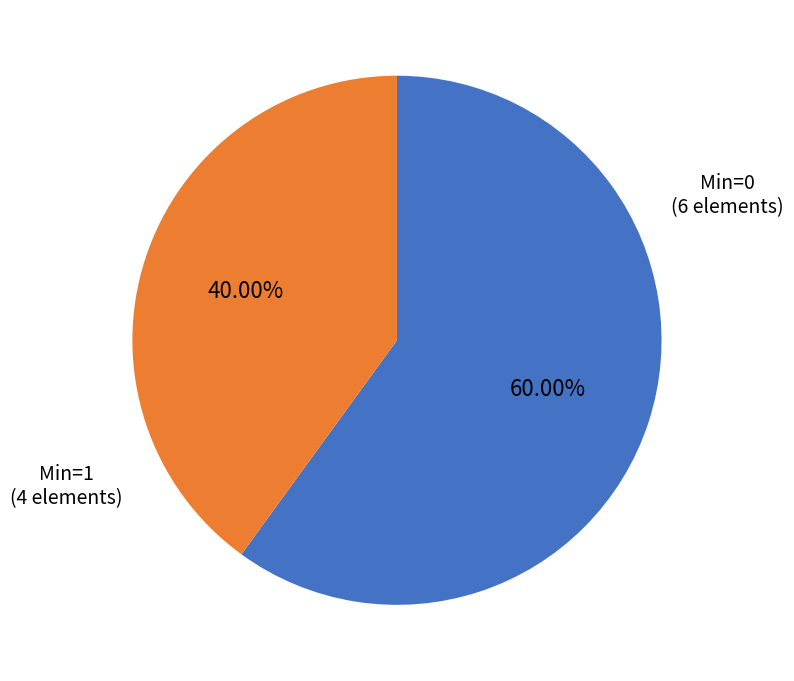

Rank the categories by value from highest to lowest.

Min=0, Min=1